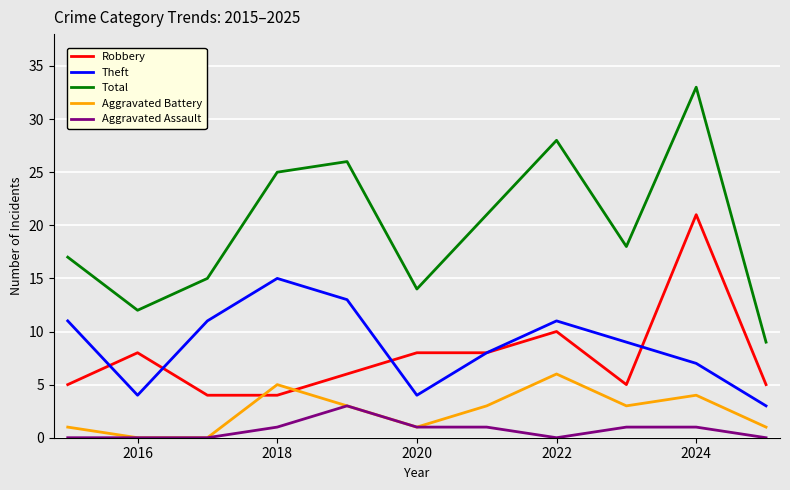

What is the greatest value displayed?

33